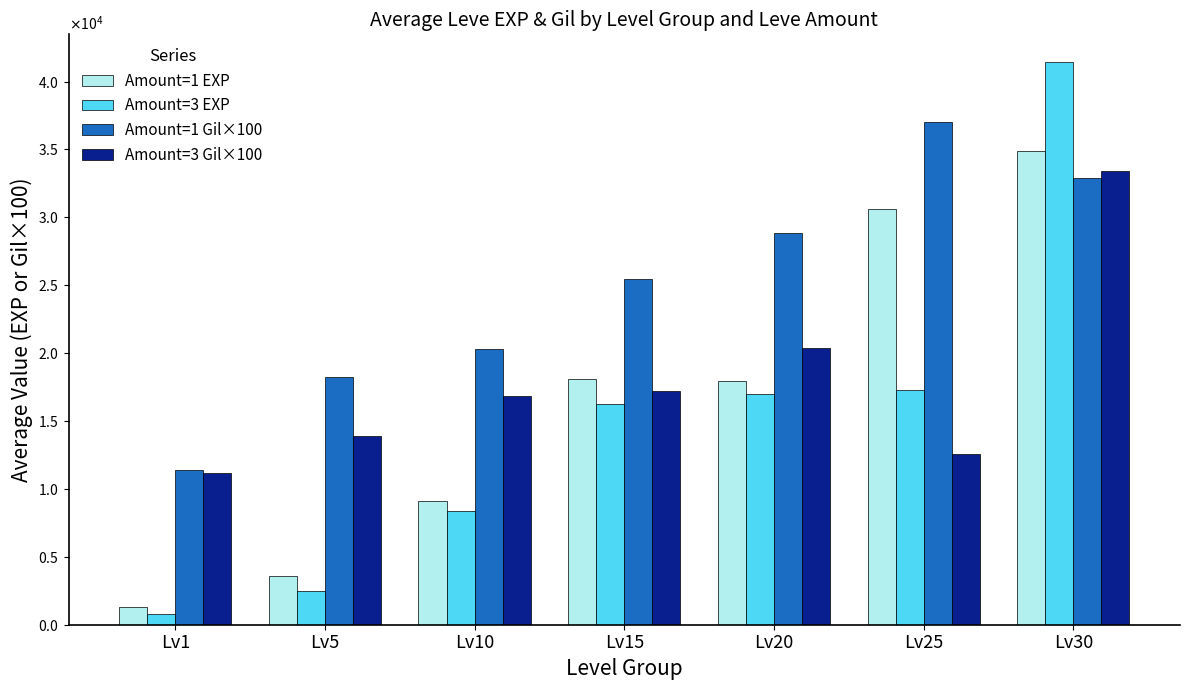

List the series in order of their peak value, highest first.

Amount=3 EXP, Amount=1 Gil×100, Amount=1 EXP, Amount=3 Gil×100